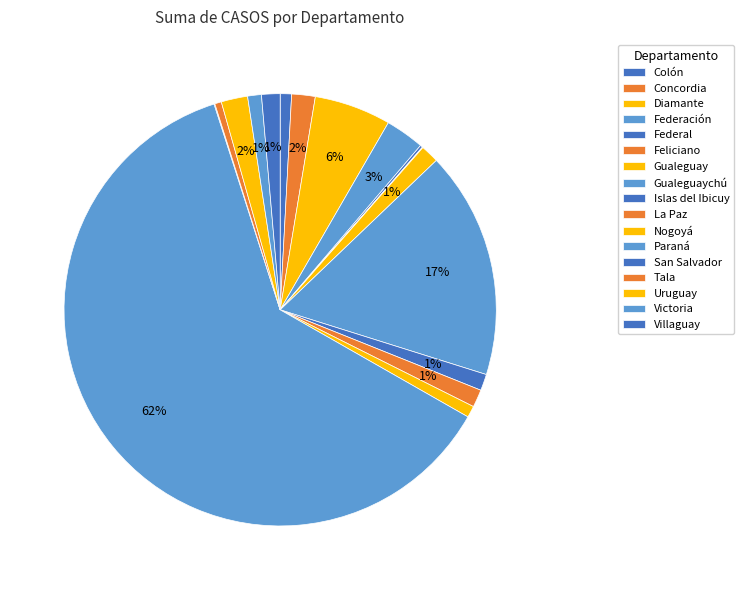

To the nearest percent, what portion does Diamante represent?

6%